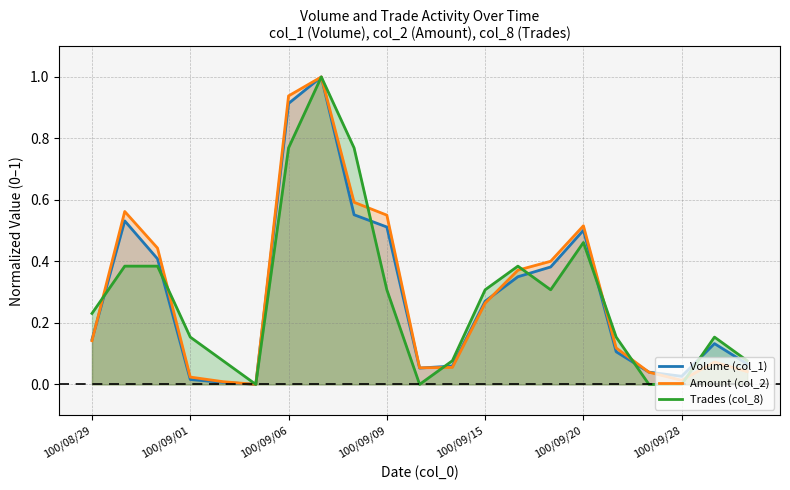

In Volume (col_1), how many points are higher than both neighbors (excluding endpoints)?

4